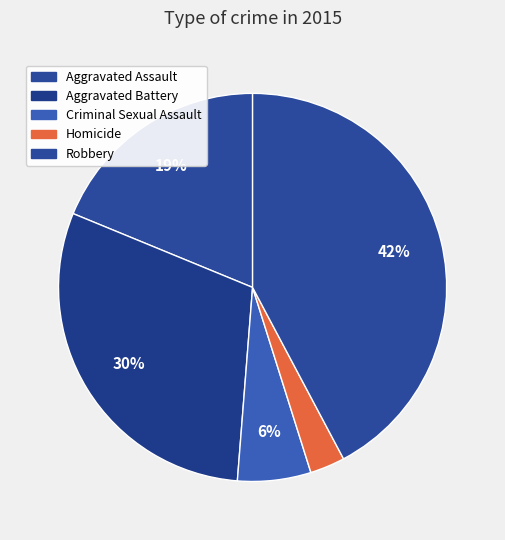

Is the sum of Criminal Sexual Assault and Robbery greater than half?

No